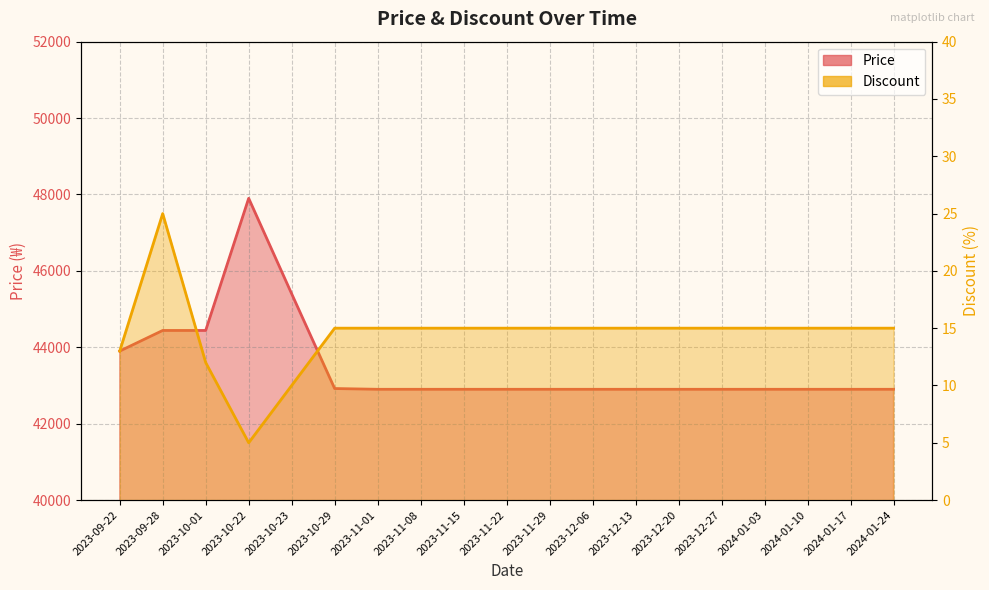

What is the value of the Price point at the 3rd from the left?

44440